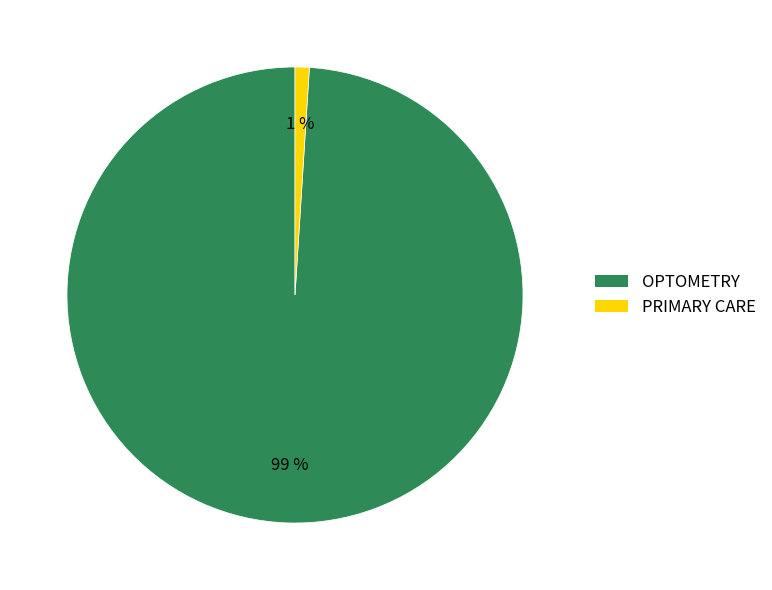

Between PRIMARY CARE and OPTOMETRY, which is larger?

OPTOMETRY